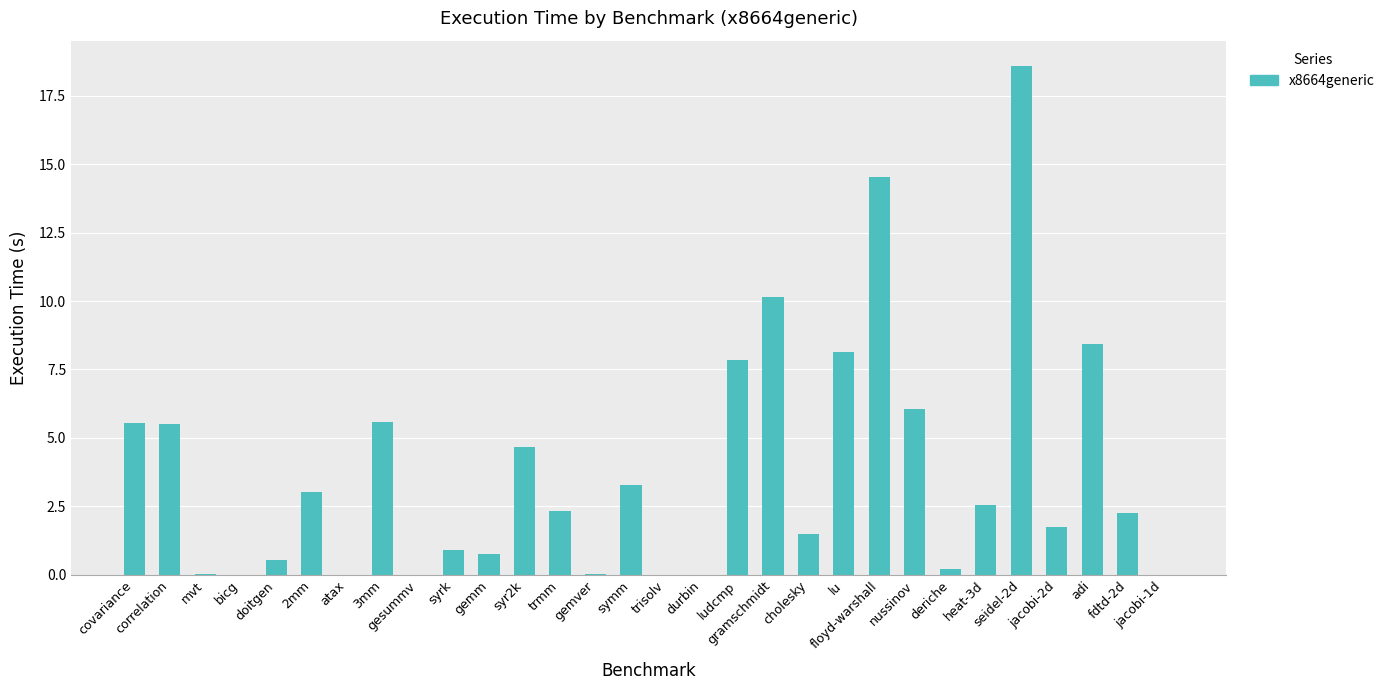

Count the number of categories in the chart.

30